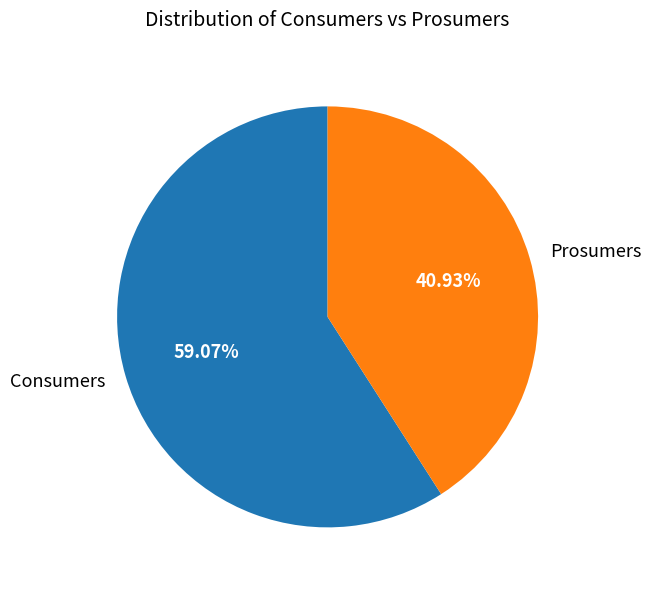

Which slice represents more than half of the pie?

Consumers